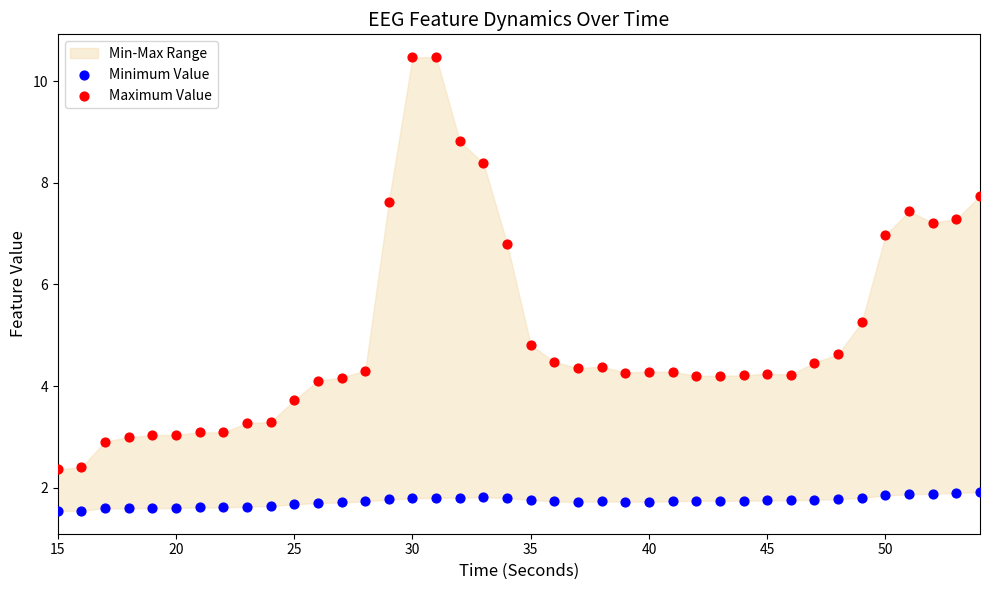

What is the X range (max minus min) for the scatter plot?

39.0